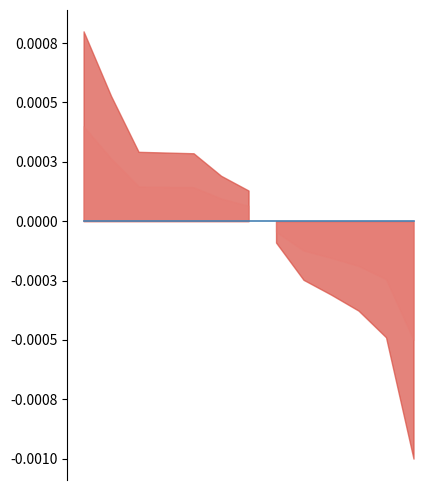

Between 8 and 9, which is larger?

8